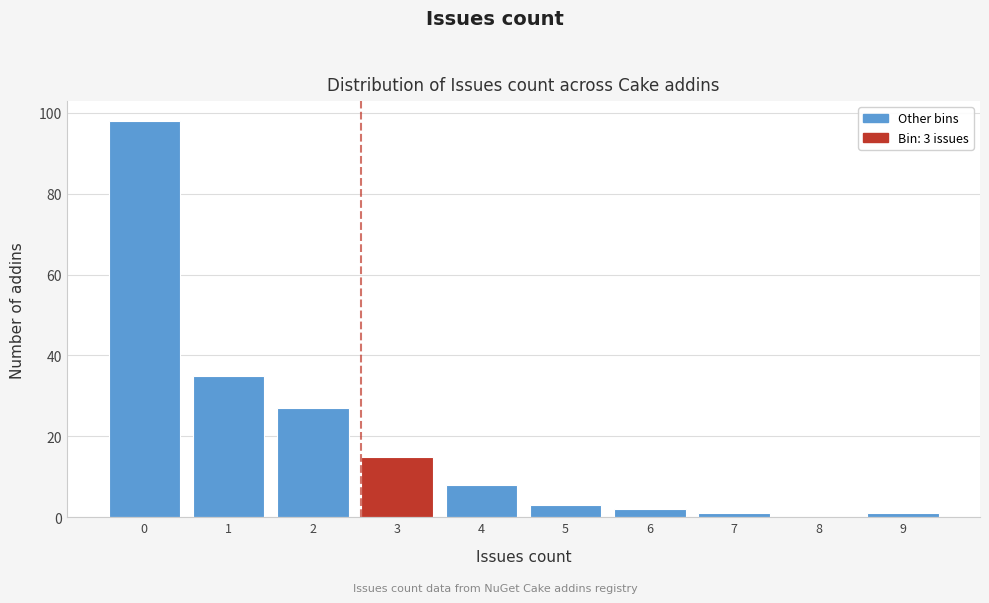

Reading left to right, list all the values displayed in this chart.

0=98	1=35	2=27	3=15	4=8	5=3	6=2	7=1	8=0	9=1